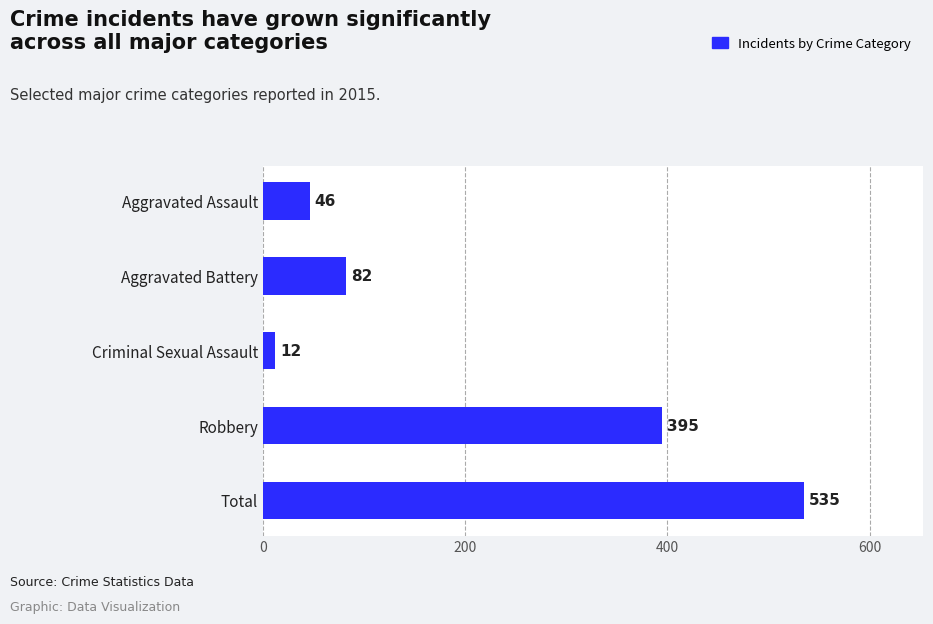

Reading bottom to top, list all the values displayed in this chart.

535	395	12	82	46